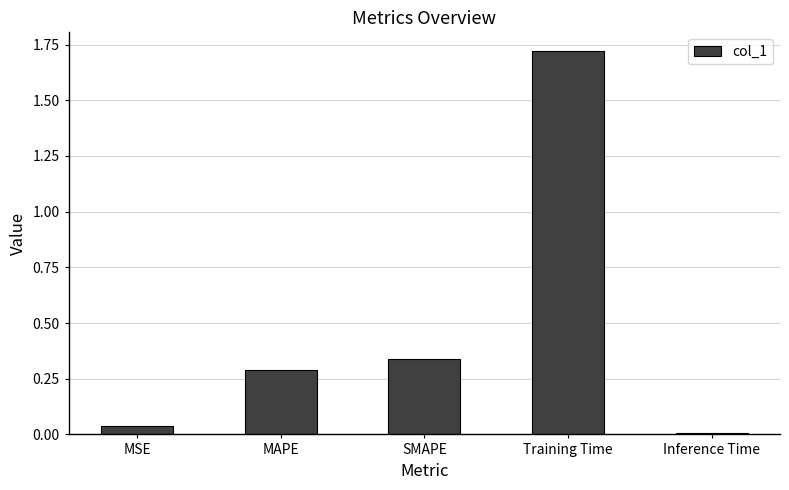

How many categories are shown in the chart?

5